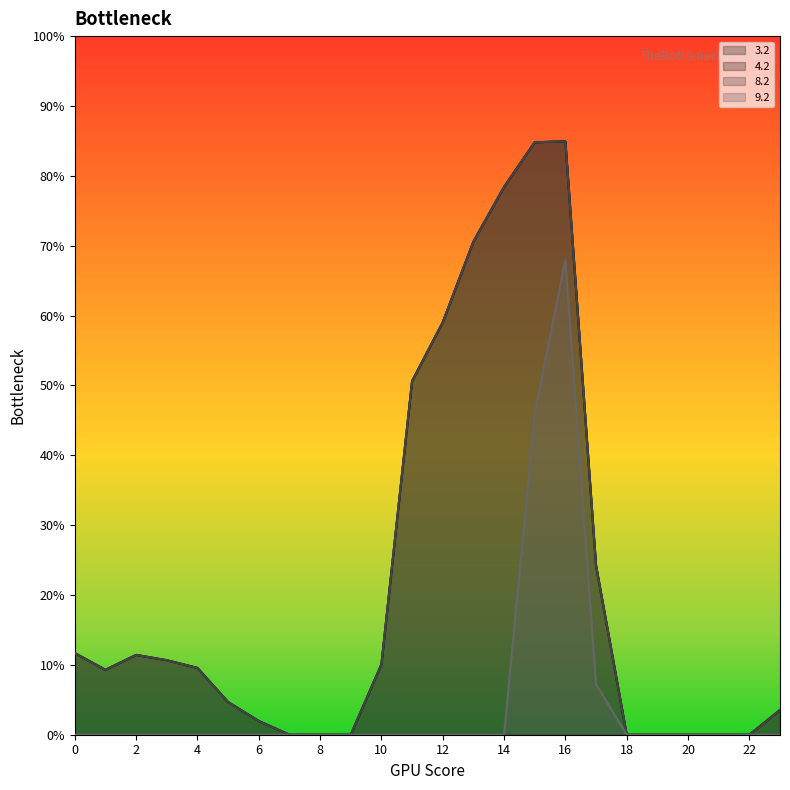

How many values in 8.2 are above zero?

16